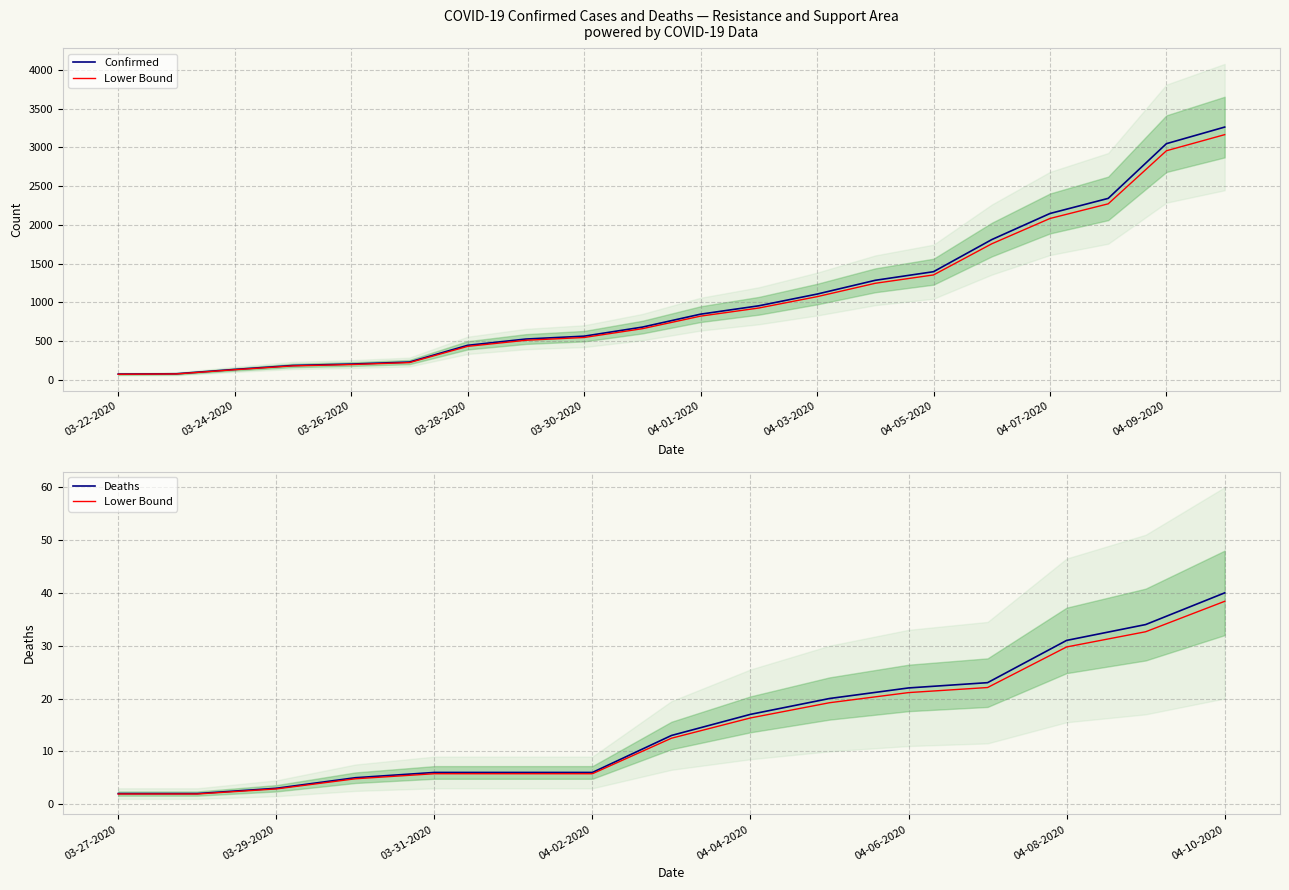

True or false: Deaths has more than 0 interior local peaks.

False